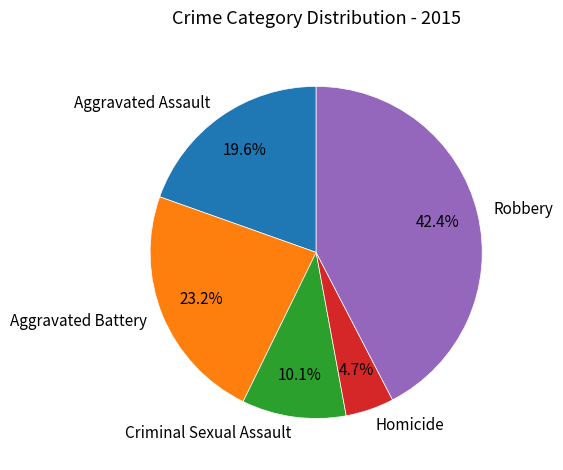

Rank the categories by value from highest to lowest.

Robbery, Aggravated Battery, Aggravated Assault, Criminal Sexual Assault, Homicide